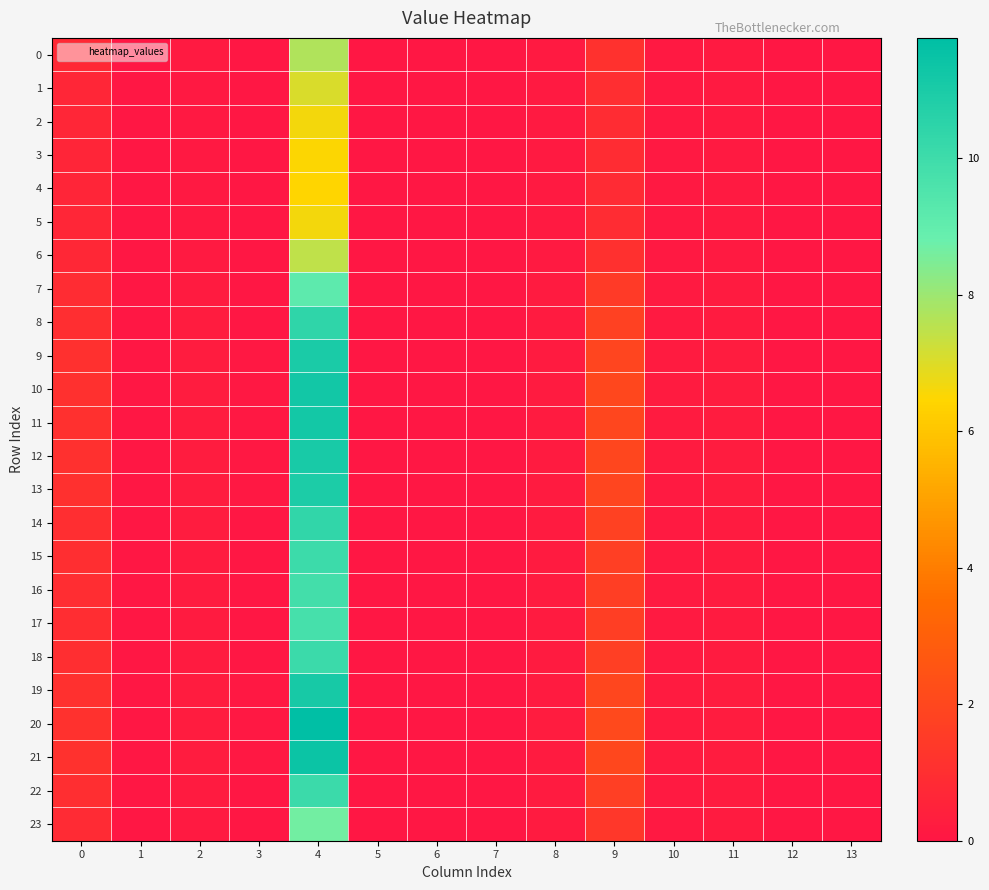

Which label corresponds to the smallest value in the chart?

1